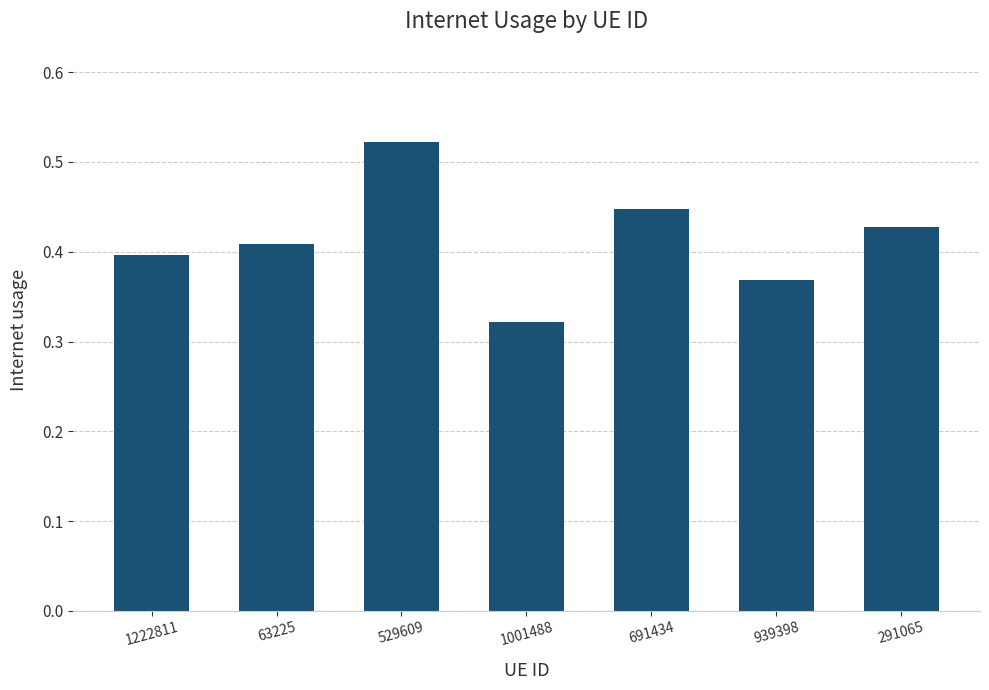

What is the change in value from 529609 to 939398?

-0.2